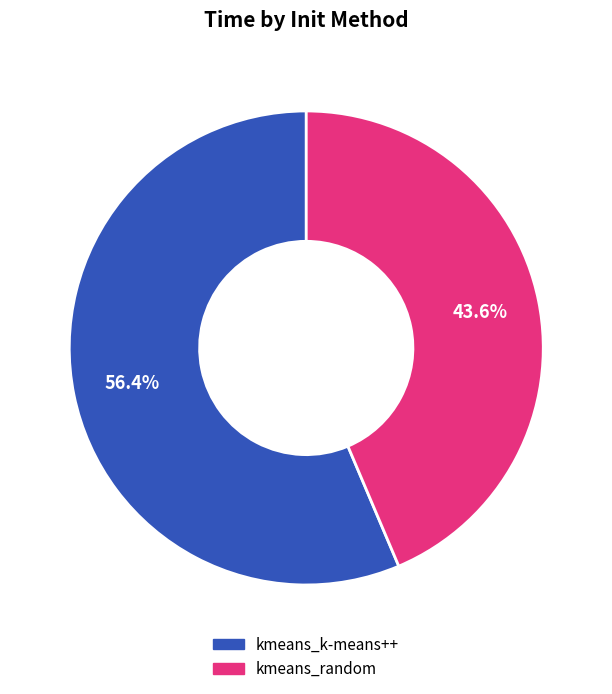

Rank the categories by value from lowest to highest.

kmeans_random, kmeans_k-means++